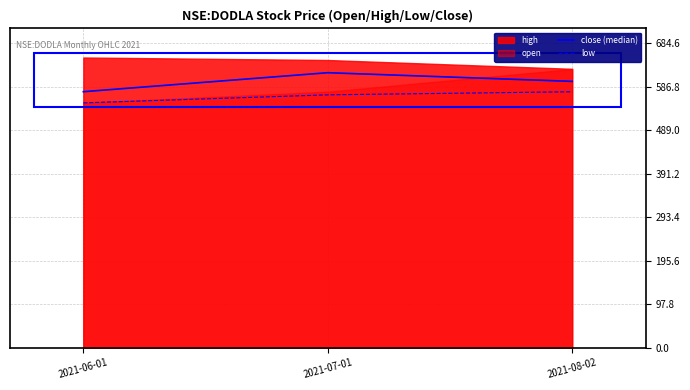

What is the maximum value for low?

575.0